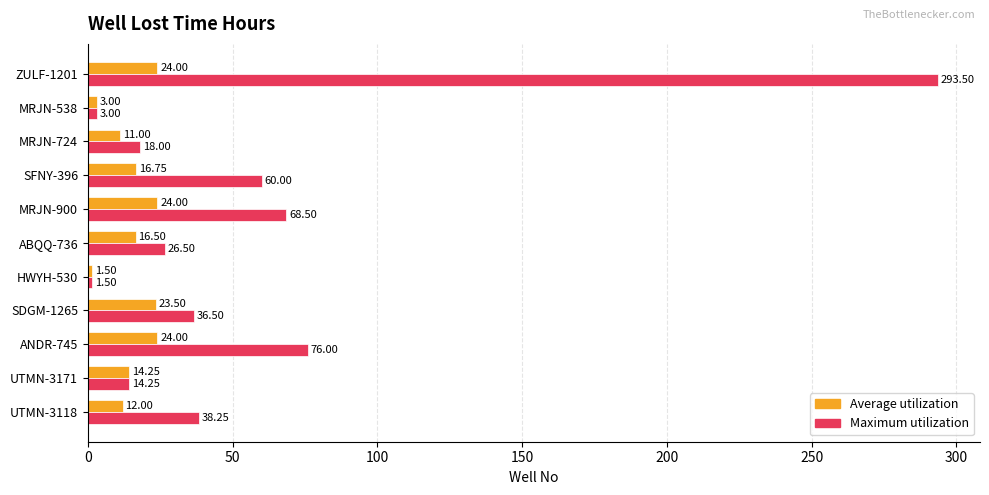

What is the total value across all series at MRJN-900?

92.5